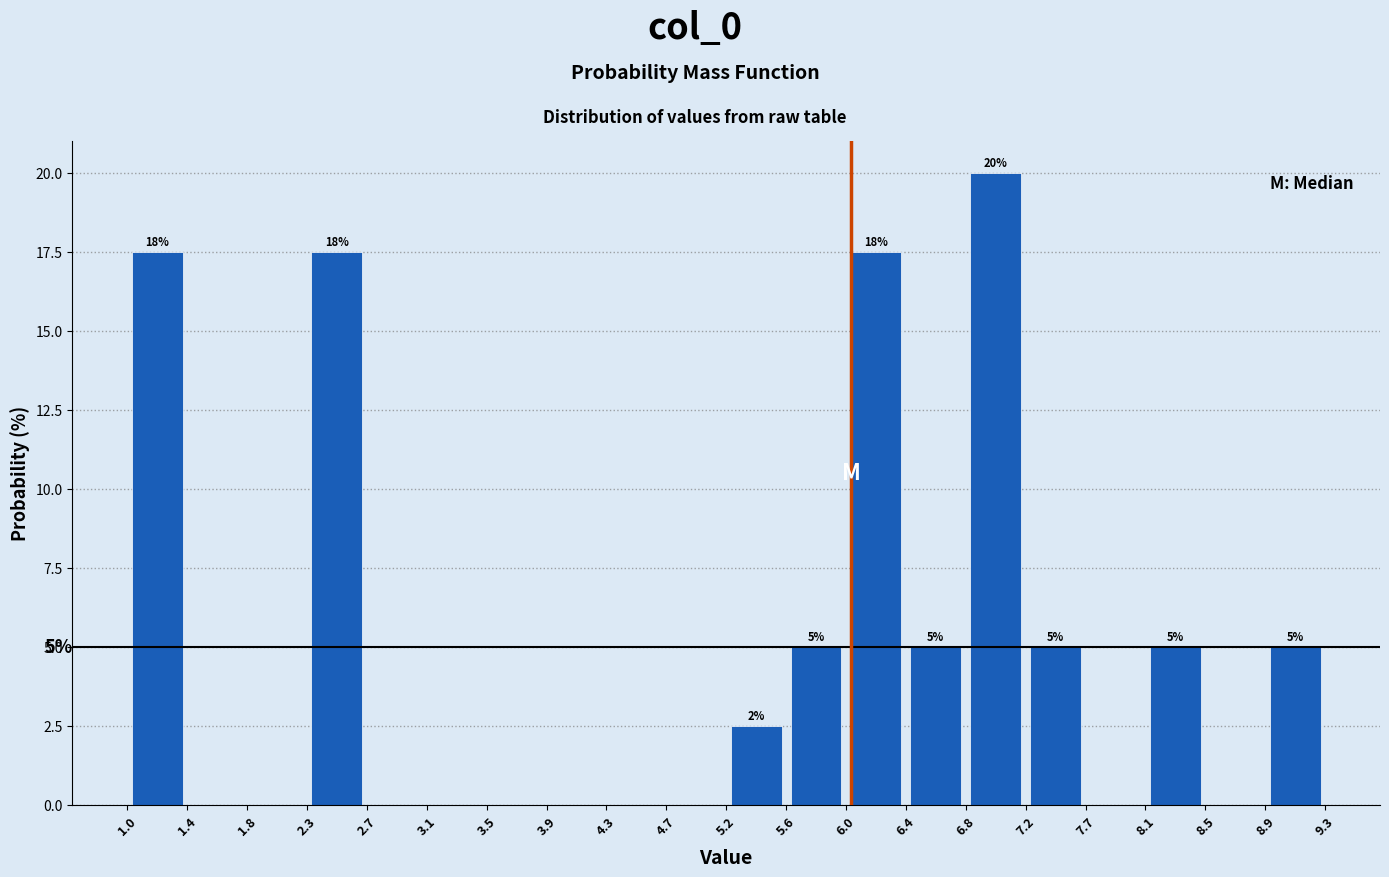

Over which range of the x-axis is the bar tallest?

6.8 to 7.2